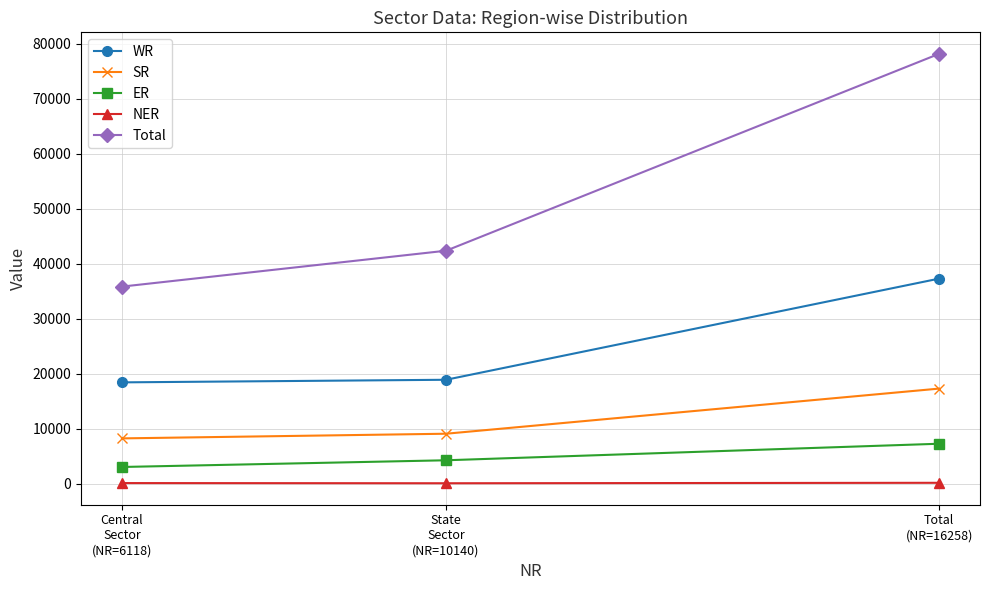

What is the label of the 1st point from the left?

Central
Sector
(NR=6118)